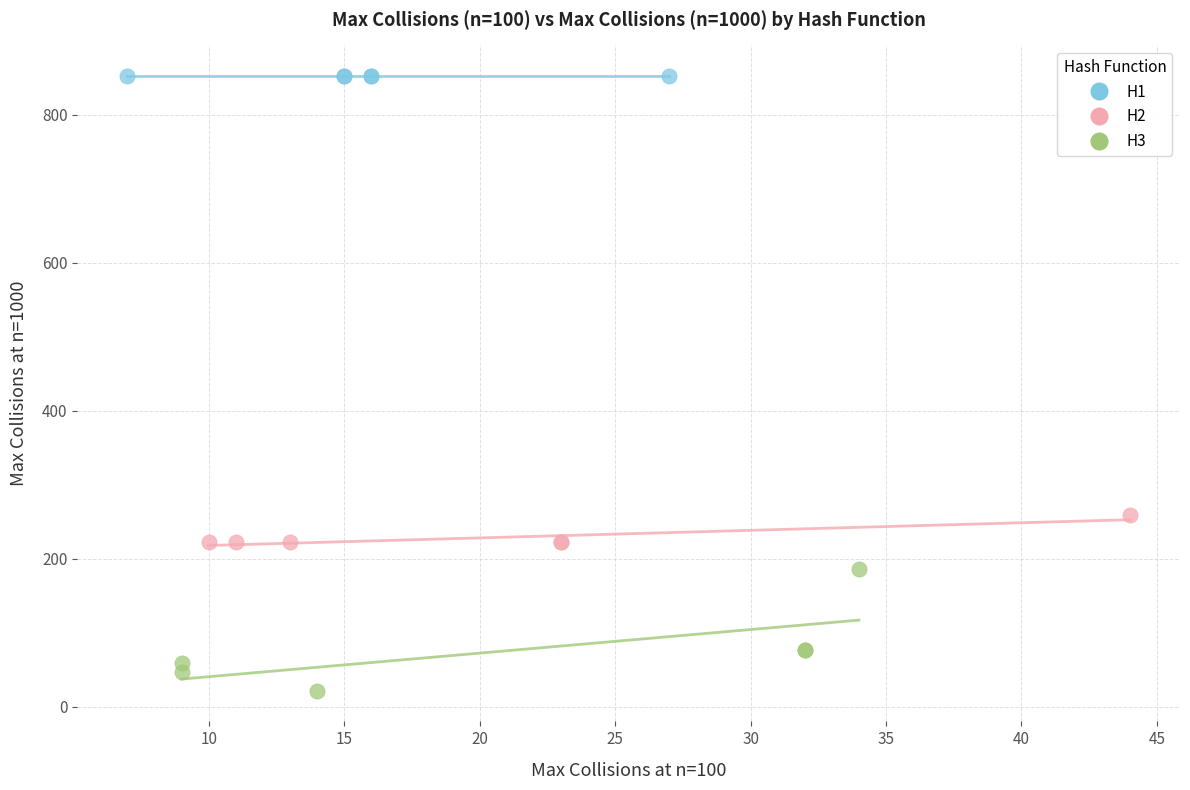

Which series reaches the maximum Y coordinate?

H1